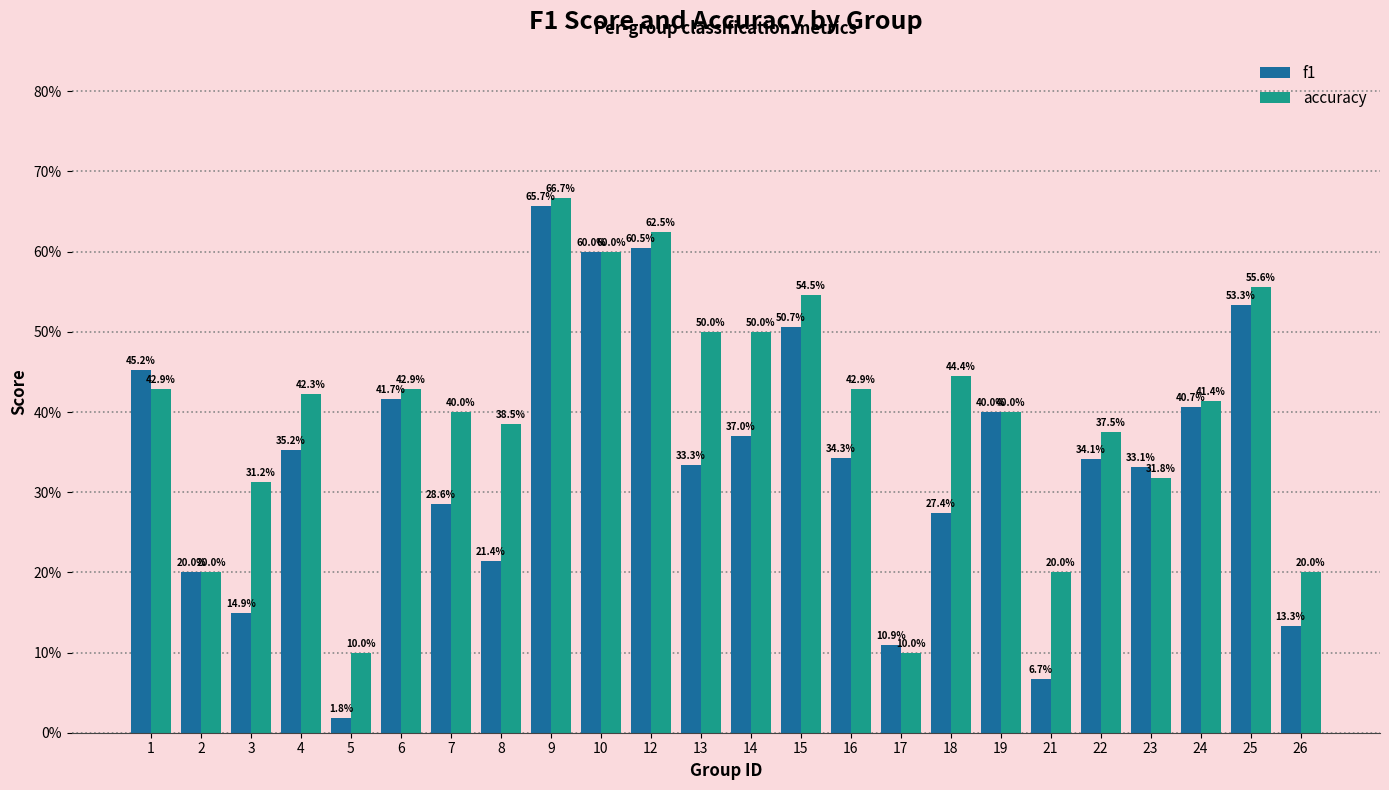

What are all the series names shown in the legend?

f1, accuracy